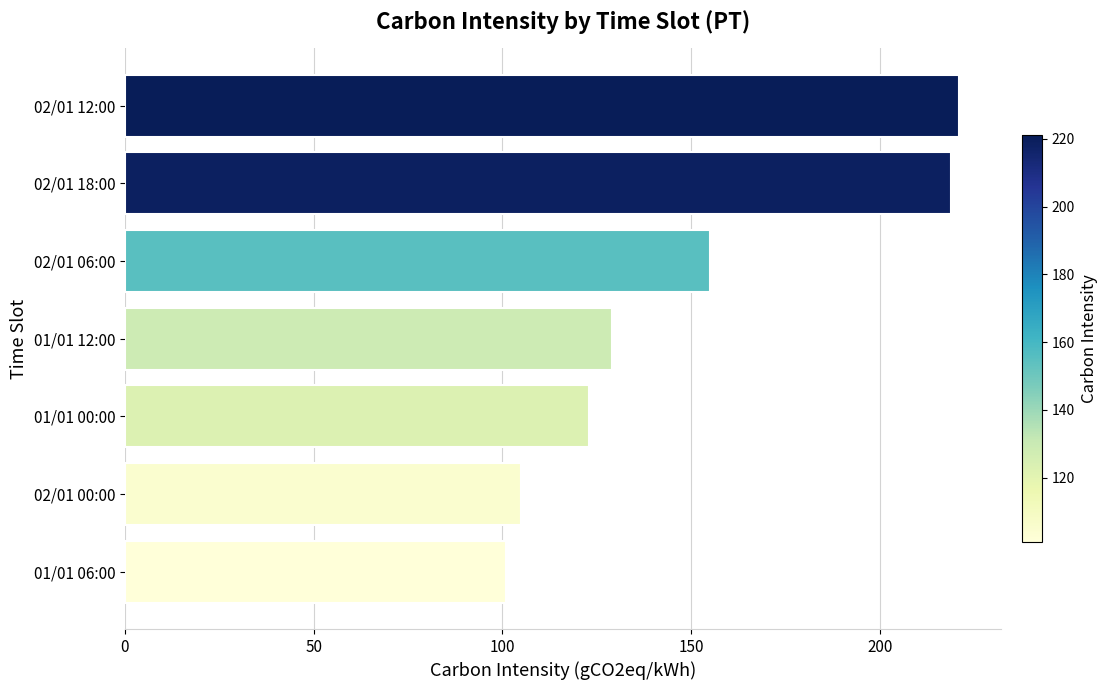

Reading top to bottom, extract all data points from this chart.

02/01 12:00=221	02/01 18:00=219	02/01 06:00=155	01/01 12:00=129	01/01 00:00=123	02/01 00:00=105	01/01 06:00=101